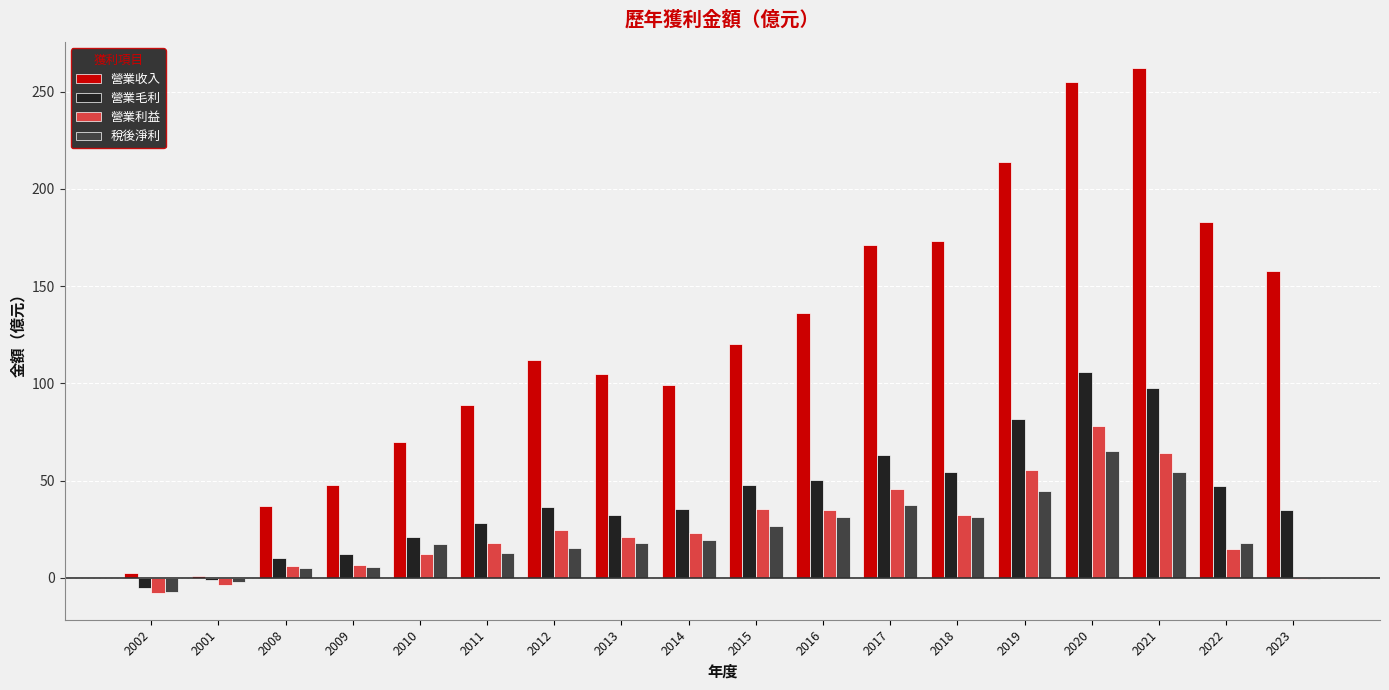

What is the maximum value for 營業利益?

77.8